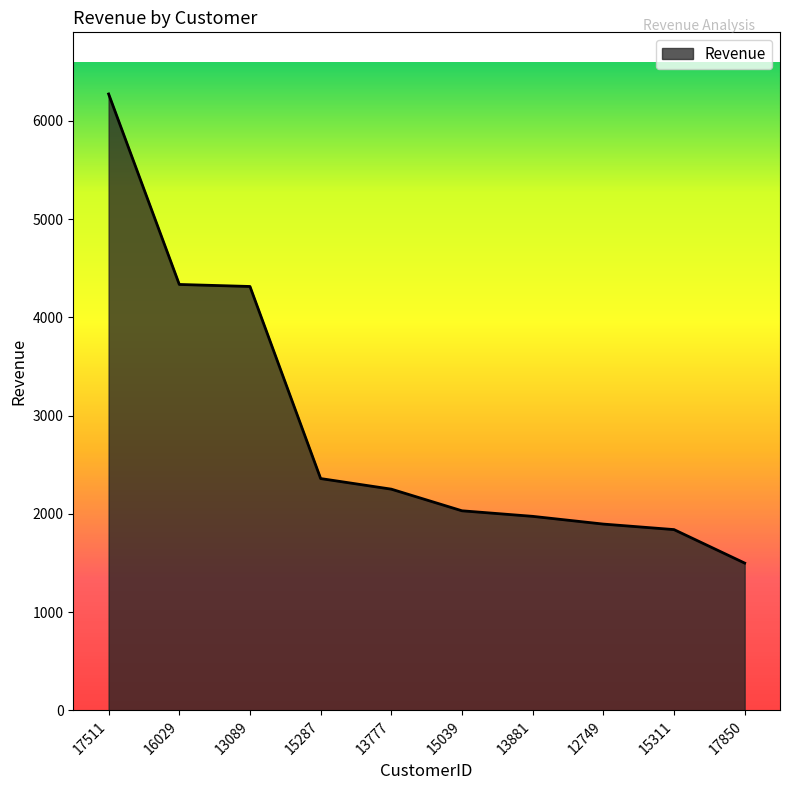

Does the chart have visible grid lines?

No